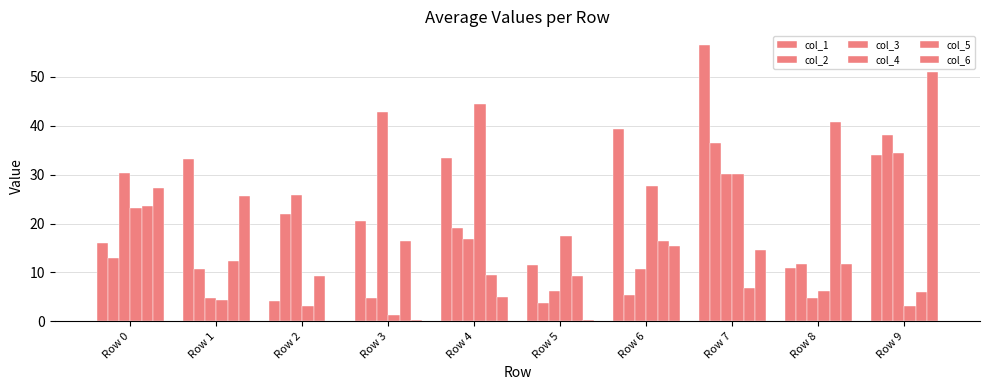

Are the bars horizontal?

No